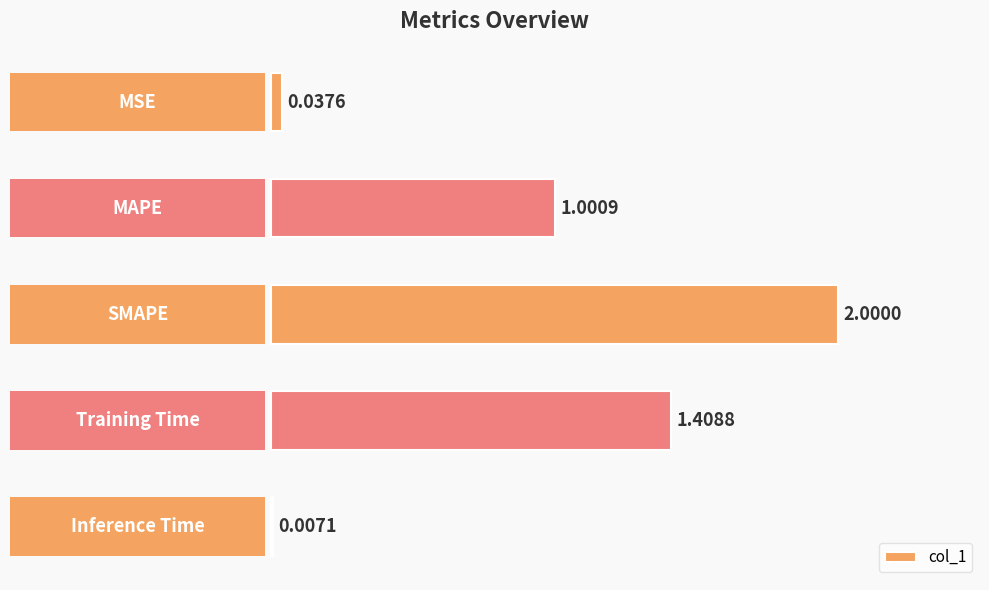

What is the average value?

0.9